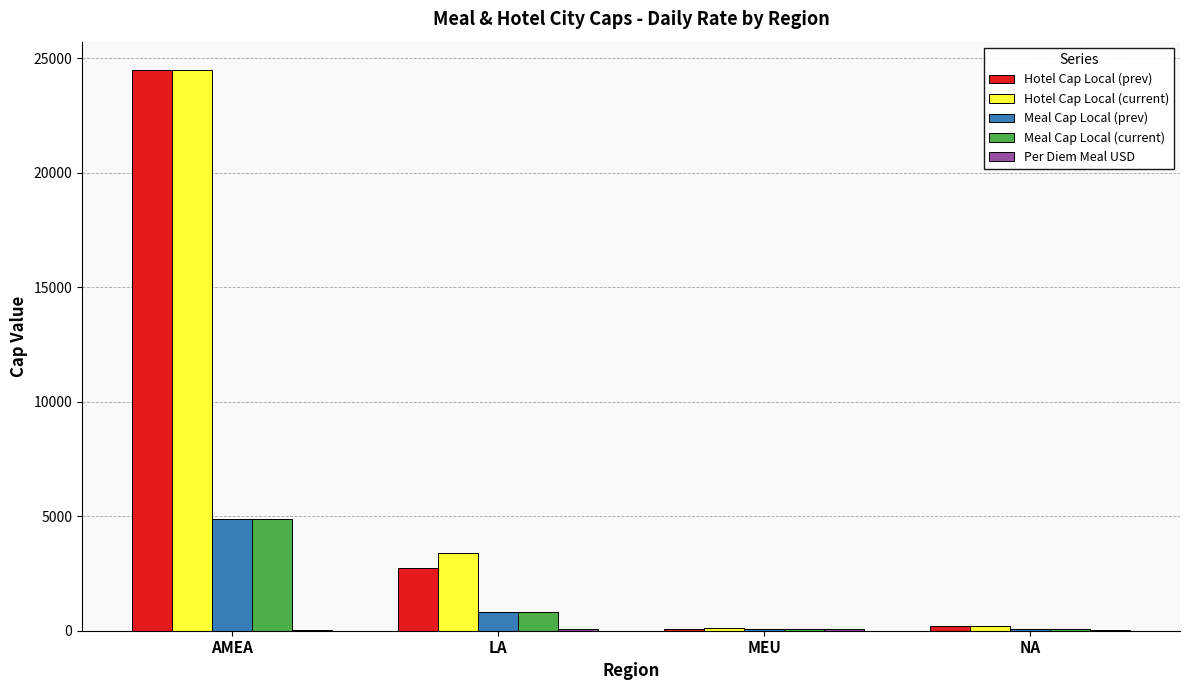

Is it true that Hotel Cap Local (current) equals 24500 at AMEA?

True